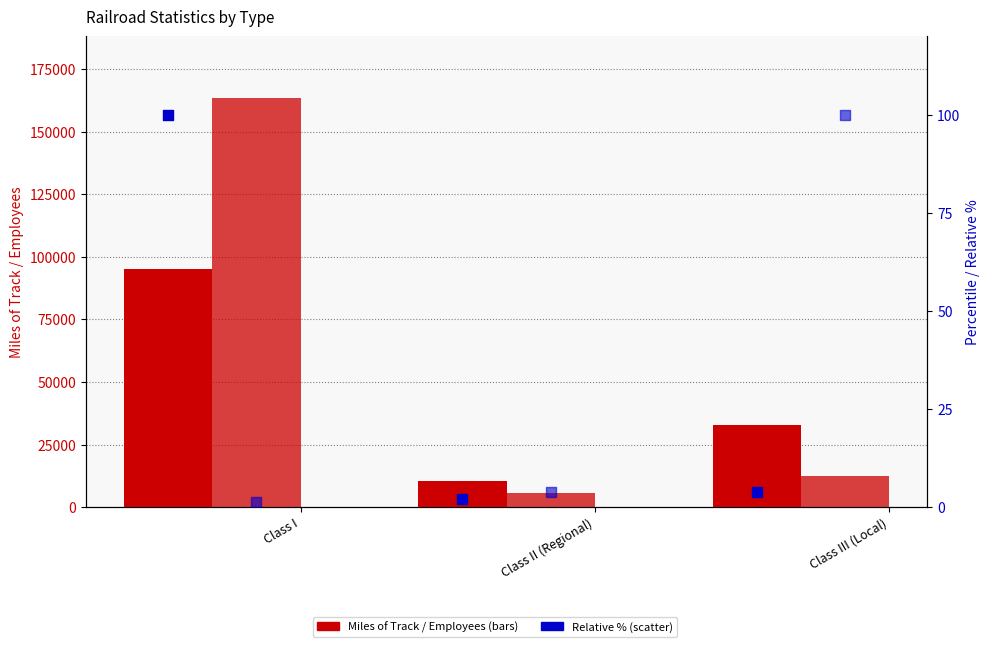

What is the total value across all series at Class II (Regional)?

15867.9